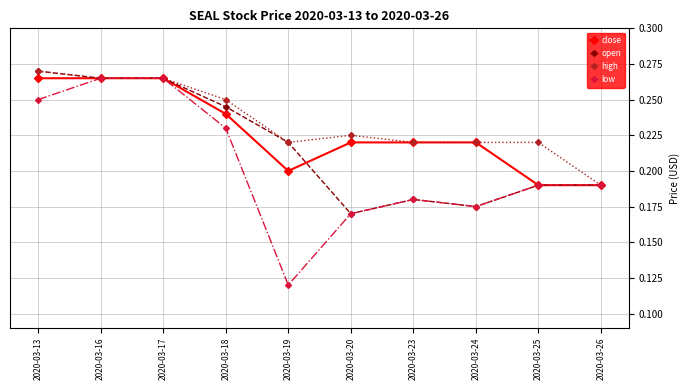

What are all the series names shown in the legend?

close, open, high, low